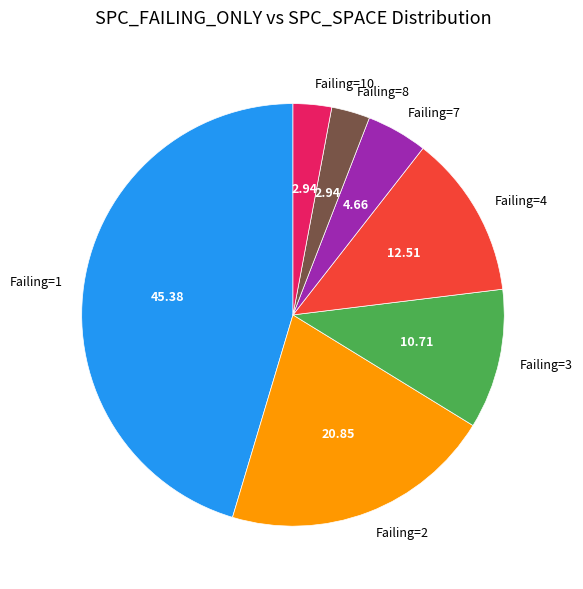

Count the number of slices in the pie.

7